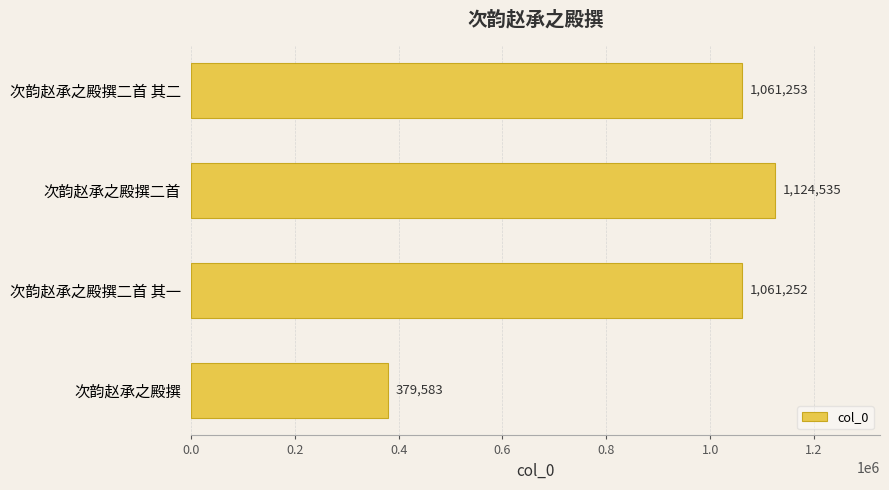

Read the value at 次韵赵承之殿撰二首 其一.

1061252